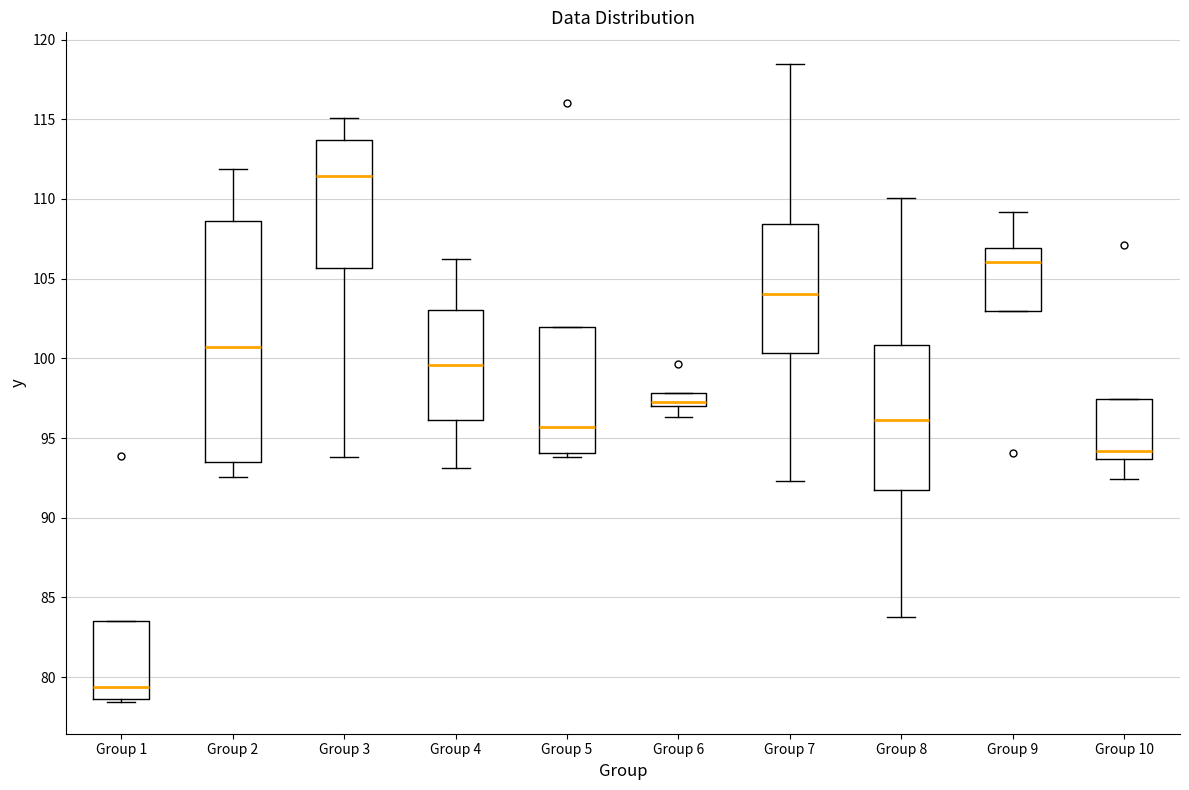

Reading left to right, transcribe this box plot: for each box, give where its median line is, the range the box spans, and where its two whiskers end, as read against the y-axis. The values are not printed on the chart, so give them approximately, as read against the axis.

Group 1: median 79.5, box 78.5 to 83.5, whiskers 78.5 (just below the box's lower edge) to 83.5
Group 2: median 100.5, box 93.5 to 108.5, whiskers 92.5 to 112.0
Group 3: median 111.5, box 105.5 to 113.5, whiskers 94.0 to 115.0
Group 4: median 99.5, box 96.0 to 103.0, whiskers 93.0 to 106.0
Group 5: median 95.5, box 94.0 to 102.0, whiskers 94.0 (just below the box's lower edge) to 102.0
Group 6: median 97.0 (just above the box's lower edge), box 97.0 to 98.0, whiskers 96.5 to 98.0
Group 7: median 104.0, box 100.5 to 108.5, whiskers 92.5 to 118.5
Group 8: median 96.0, box 92.0 to 101.0, whiskers 84.0 to 110.0
Group 9: median 106.0, box 103.0 to 107.0, whiskers 103.0 to 109.0
Group 10: median 94.0, box 93.5 to 97.5, whiskers 92.5 to 97.5